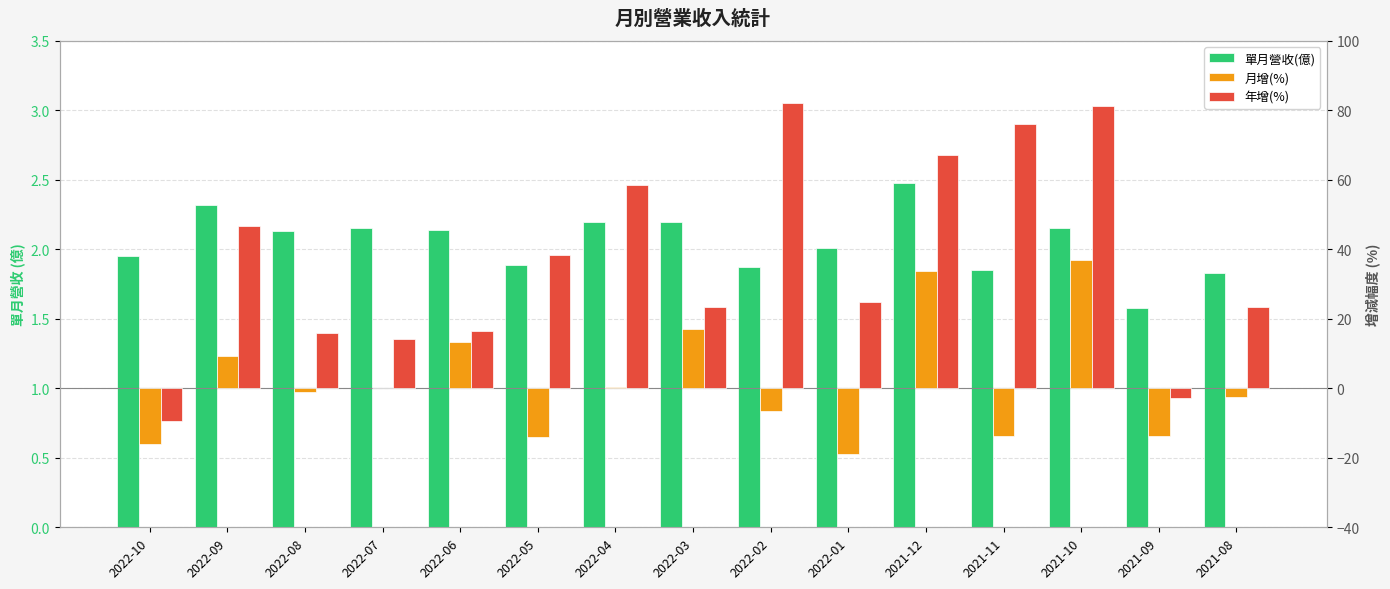

Which label corresponds to the largest value in the chart?

2022-02